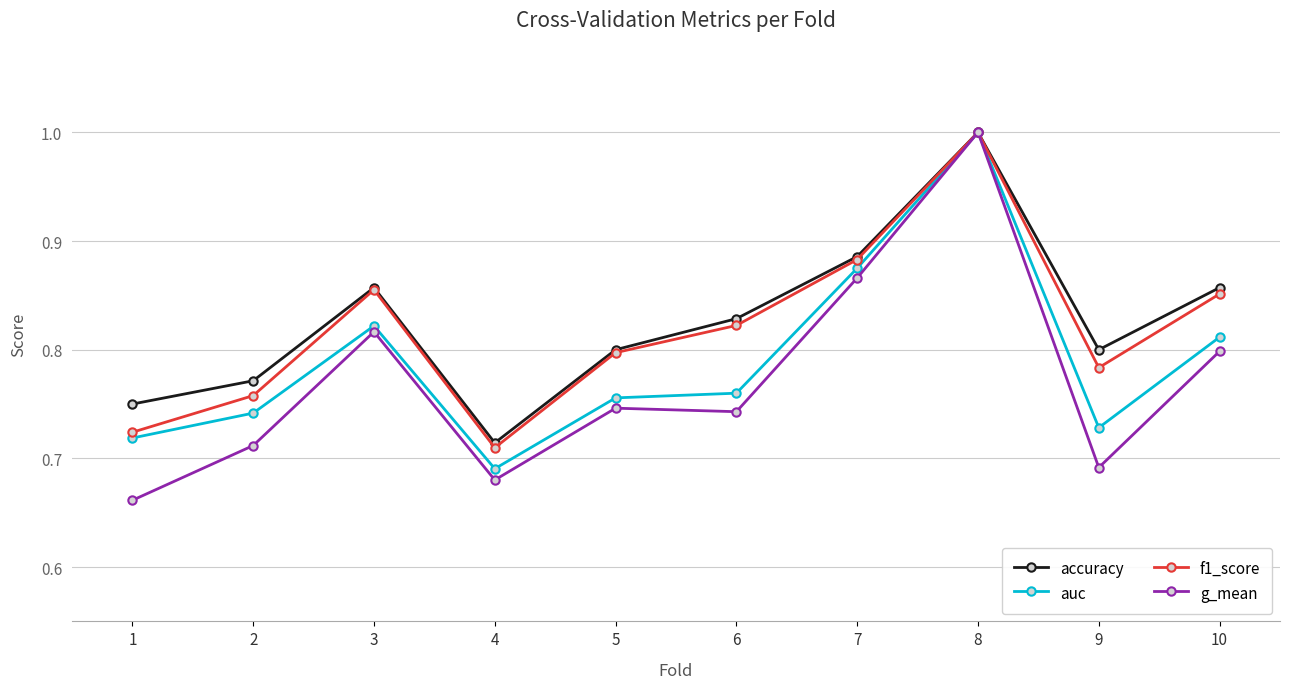

At which category is the sum across all series the highest?

8